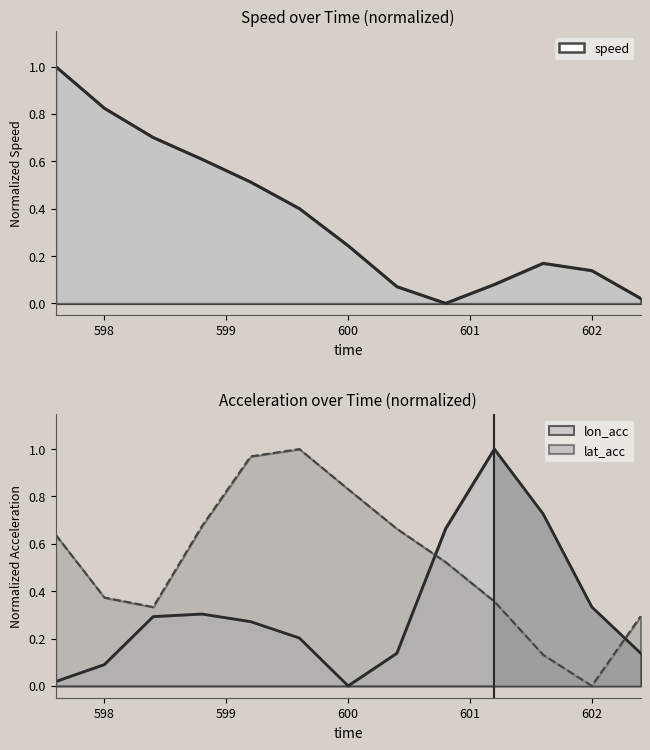

Rank the series at 600.4 from highest to lowest value.

lat_acc, lon_acc, speed